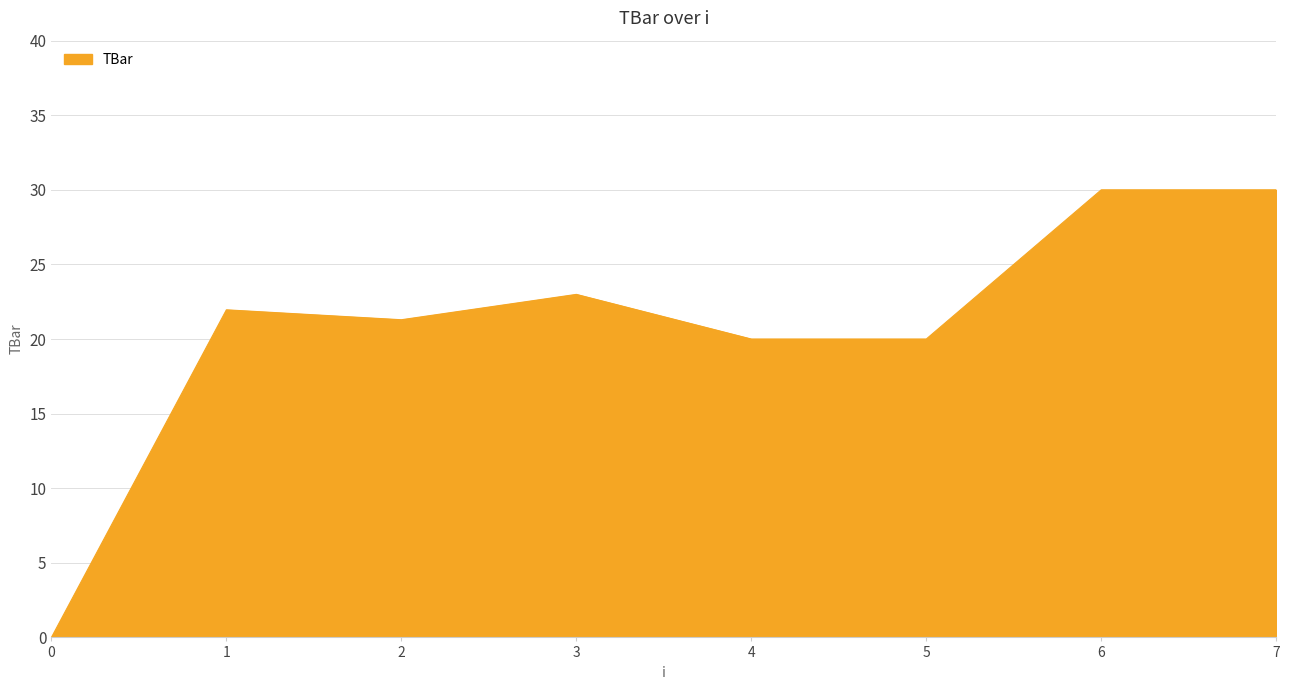

Which has a higher value, 4 or 1?

1